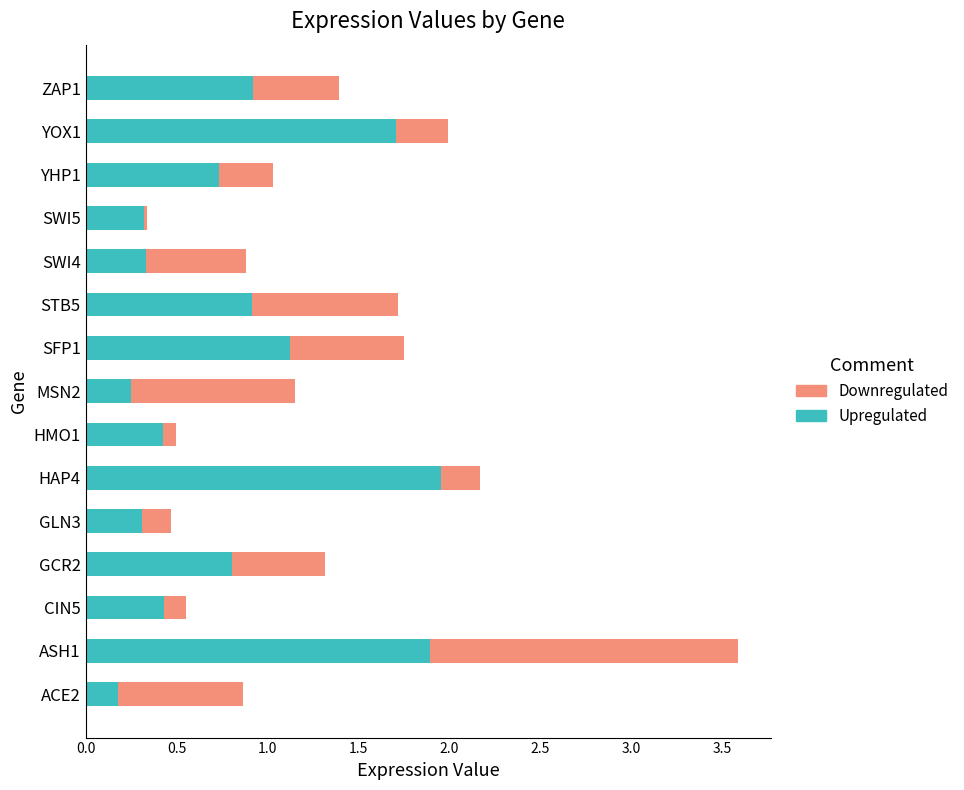

What is the sum of the Upregulated values at ASH1 and MSN2?

2.1